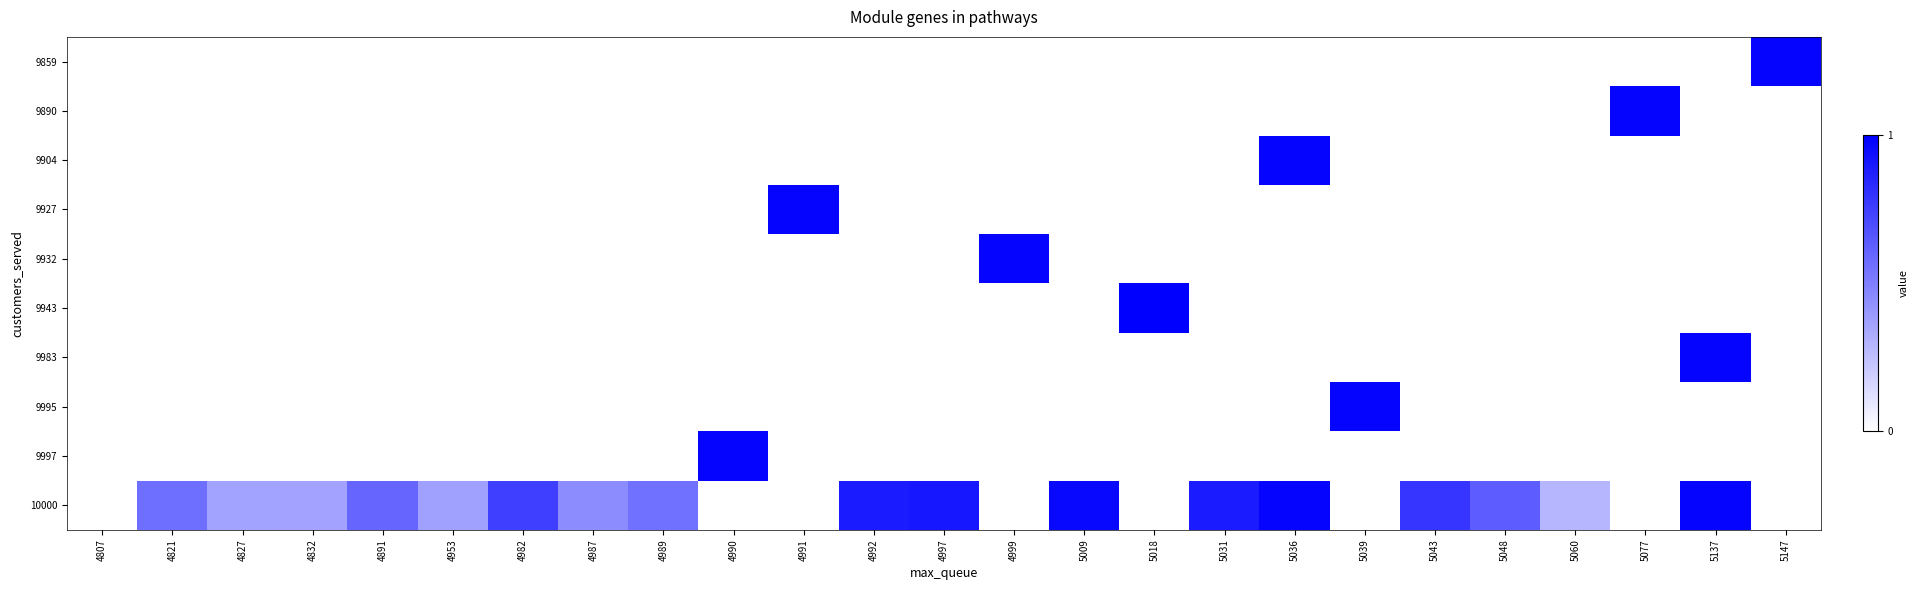

Which category has the highest value across all series?

5018